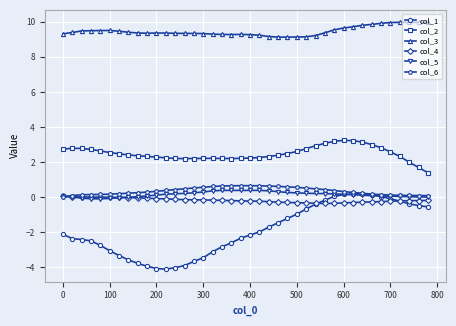

True or false: col_3 and col_6 intersect in this chart.

False